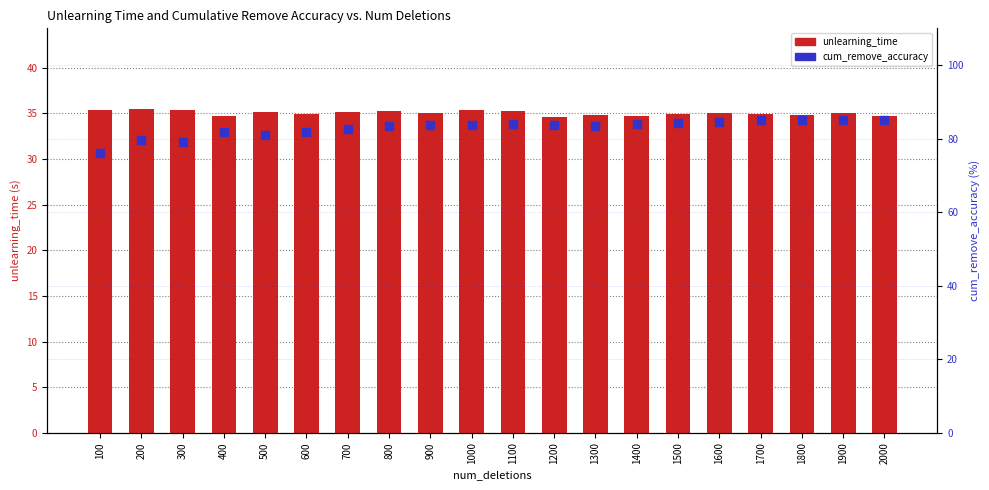

Which series has the largest total across all categories?

cum_remove_accuracy